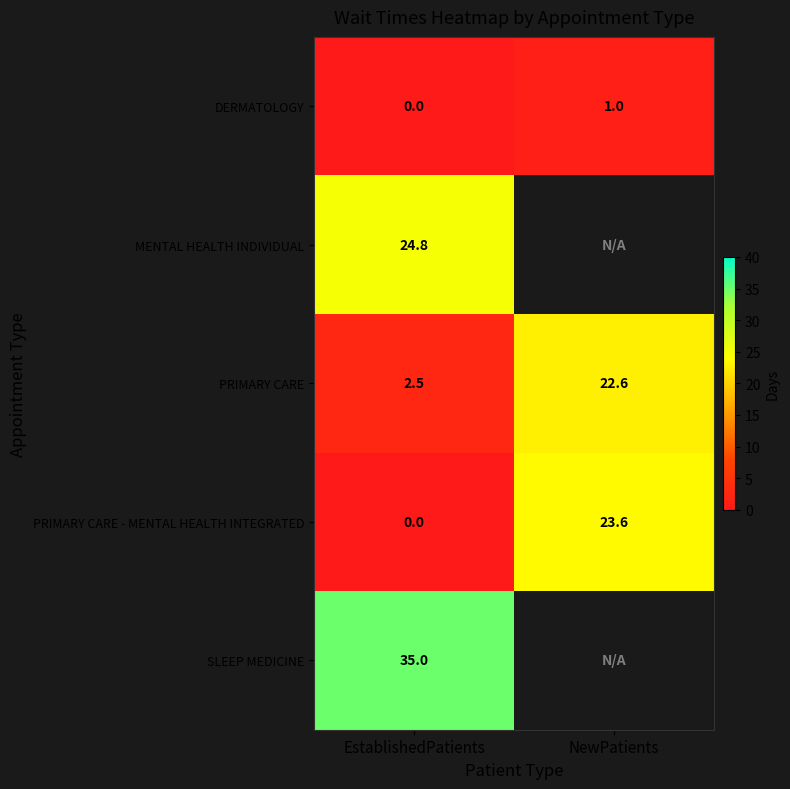

Count the number of data series in this chart.

5